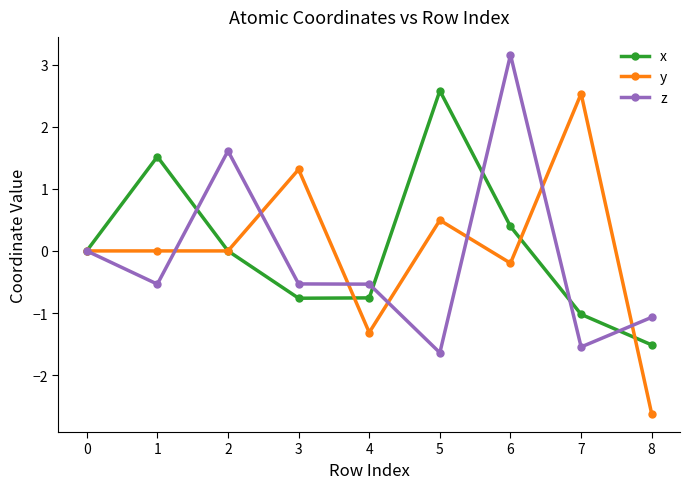

Is this an area chart (filled region under the line)?

No